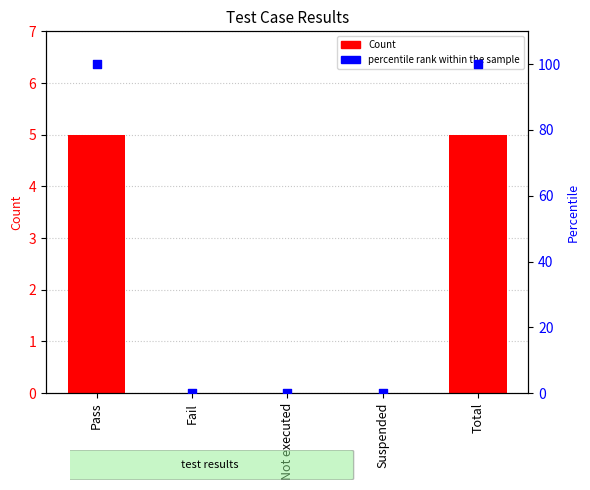

At how many categories does at least one series exceed 16?

2